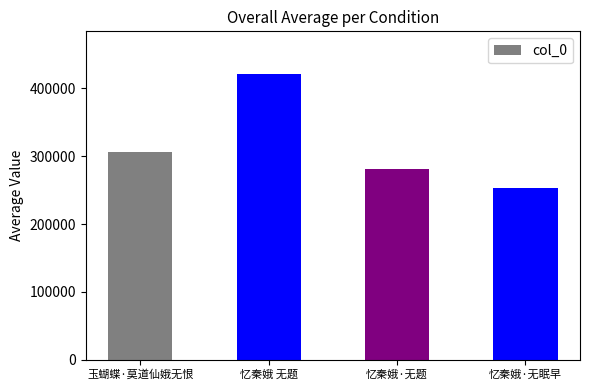

What is the value of the 2nd bar from the left?

420917